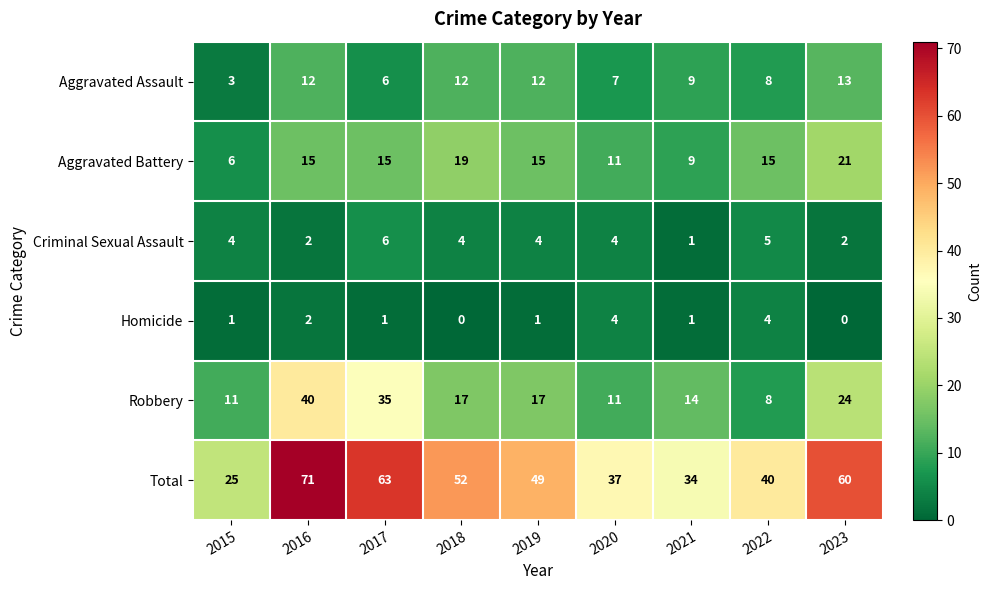

Count the Aggravated Battery values in the range 11 to 15.

5